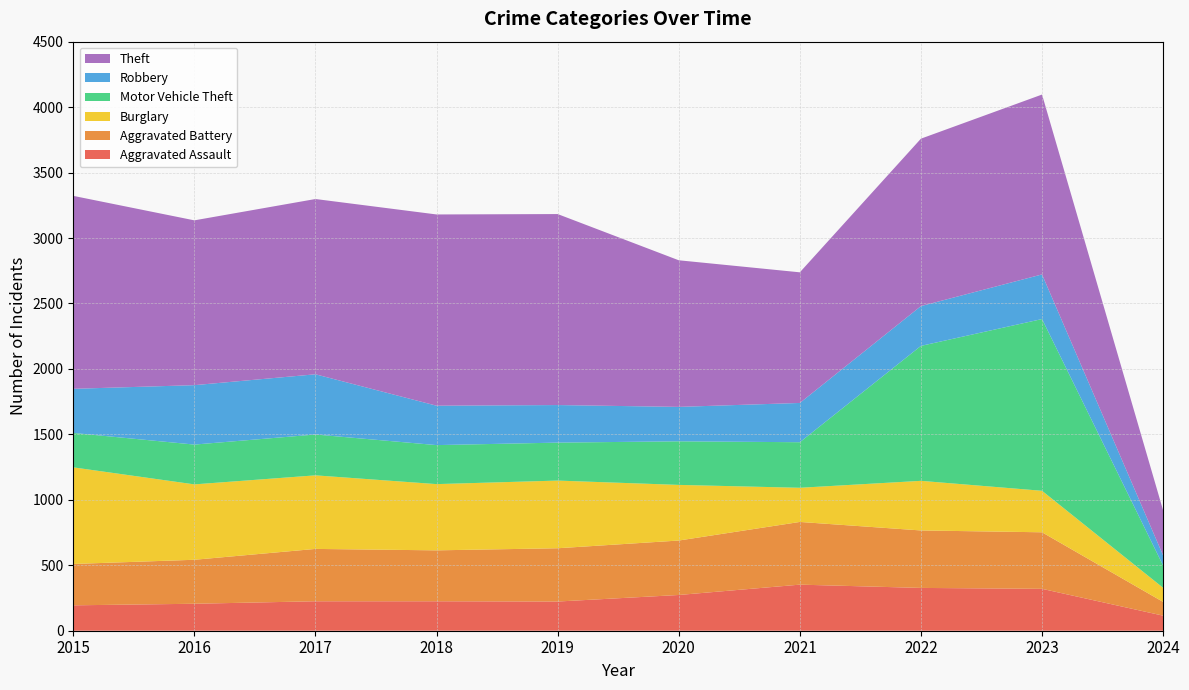

Reading right to left, extract all data points from this chart.

Aggravated Assault: 2024=115	2023=320	2022=327	2021=352	2020=273	2019=223	2018=225	2017=225	2016=206	2015=194
Aggravated Battery: 2024=105	2023=432	2022=439	2021=479	2020=416	2019=407	2018=389	2017=400	2016=336	2015=316
Burglary: 2024=108	2023=317	2022=379	2021=261	2020=425	2019=517	2018=506	2017=562	2016=576	2015=738
Motor Vehicle Theft: 2024=170	2023=1312	2022=1031	2021=348	2020=333	2019=290	2018=298	2017=312	2016=304	2015=263
Robbery: 2024=77	2023=341	2022=304	2021=300	2020=263	2019=287	2018=301	2017=460	2016=454	2015=337
Theft: 2024=344	2023=1374	2022=1279	2021=998	2020=1120	2019=1459	2018=1461	2017=1339	2016=1259	2015=1474